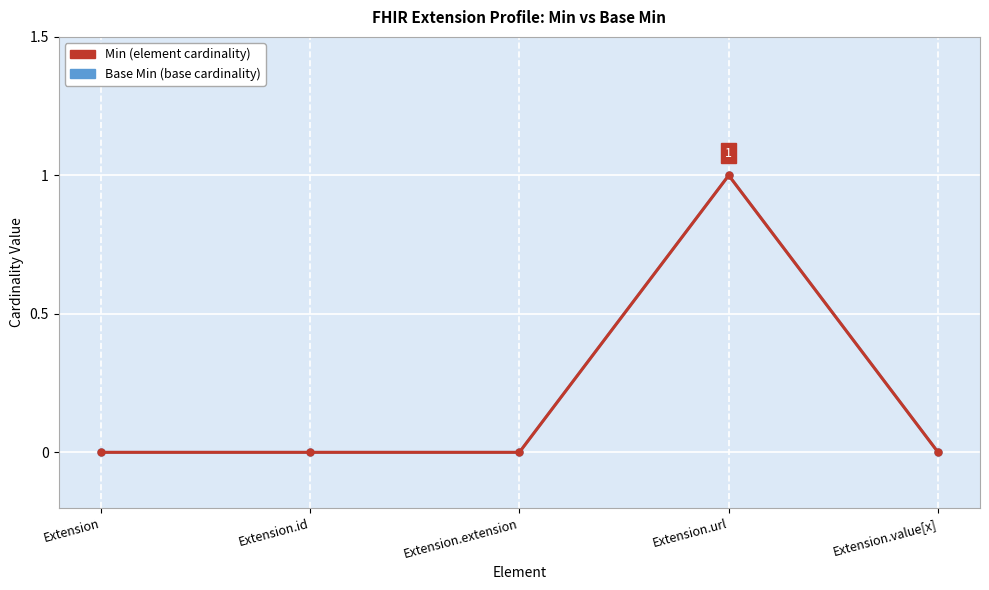

Does the chart have visible grid lines?

Yes